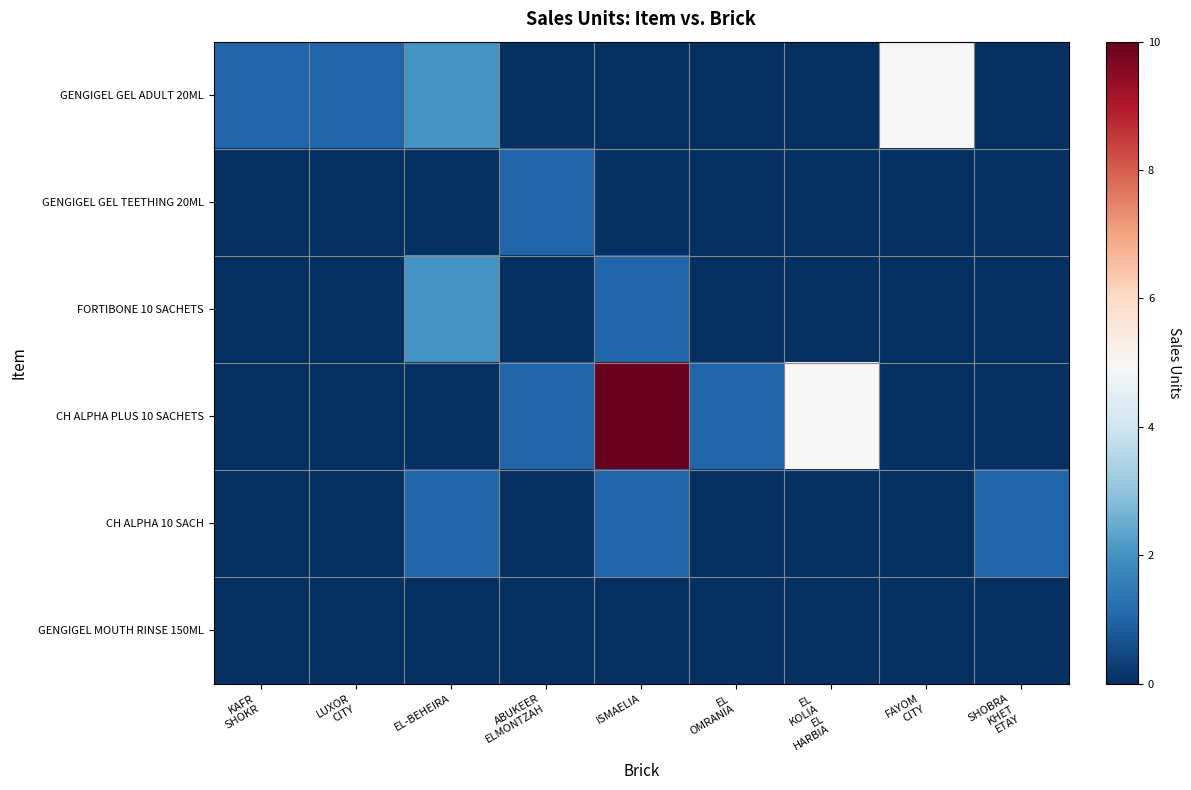

Which series has the largest range (max minus min)?

CH ALPHA PLUS 10 SACHETS